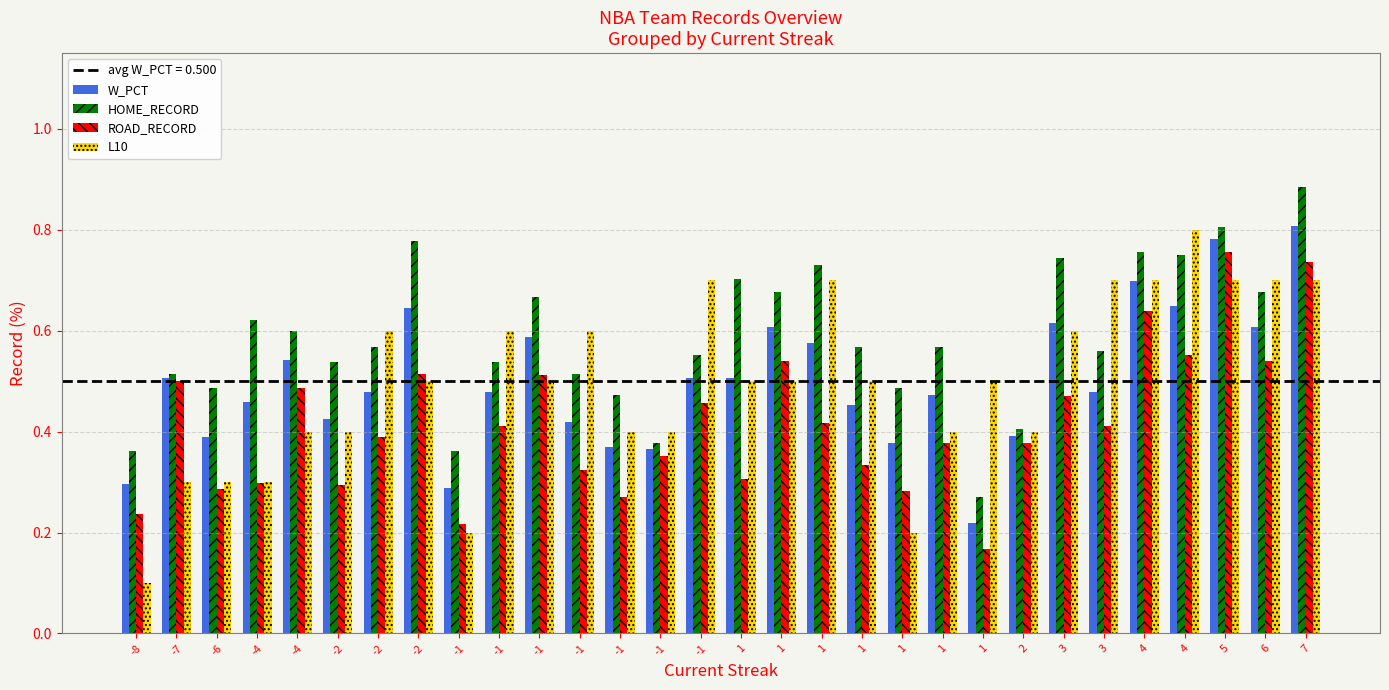

Is the value of L10 at -6 greater than the value of ROAD_RECORD at -1?

Yes